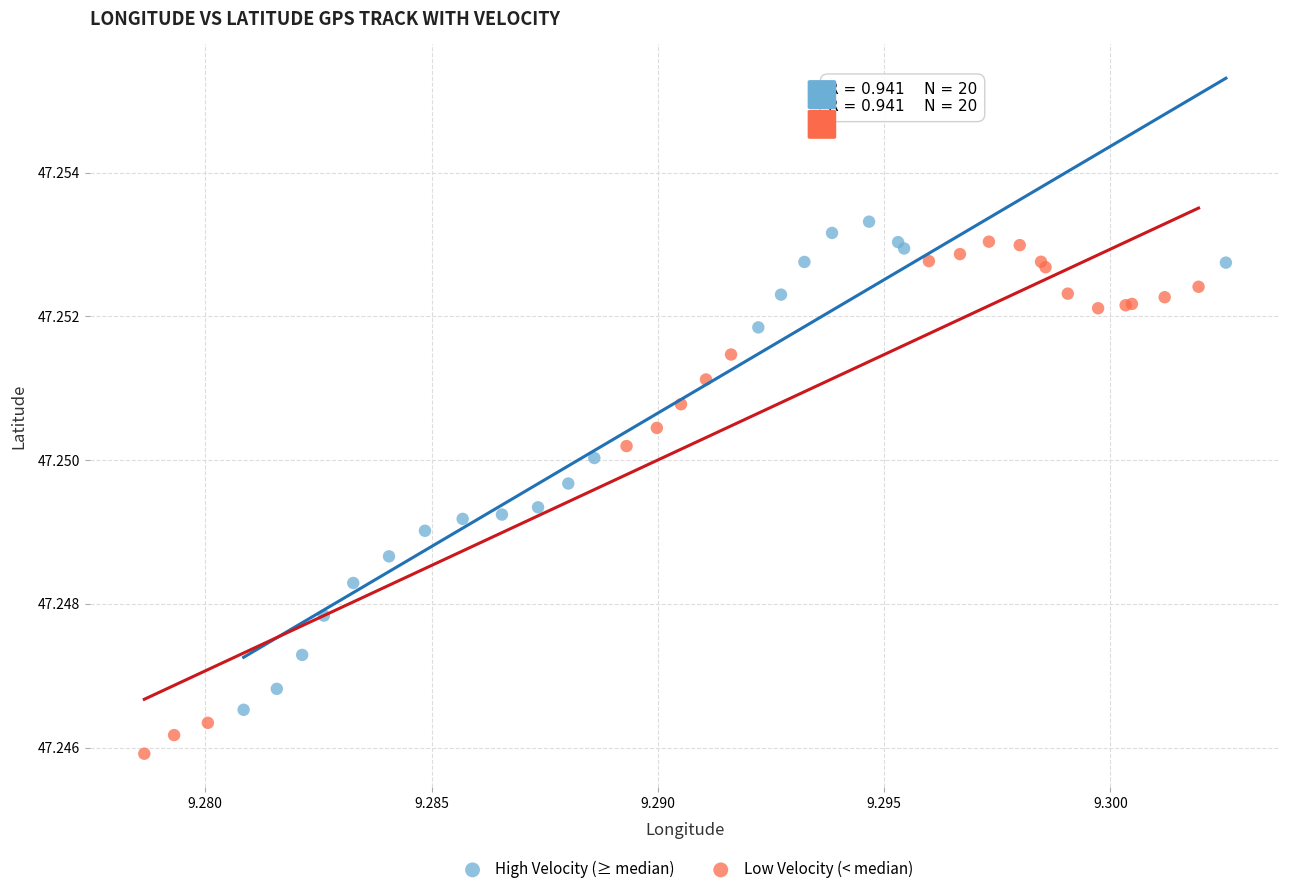

Which series contains the highest Y value?

High Velocity (≥ median)